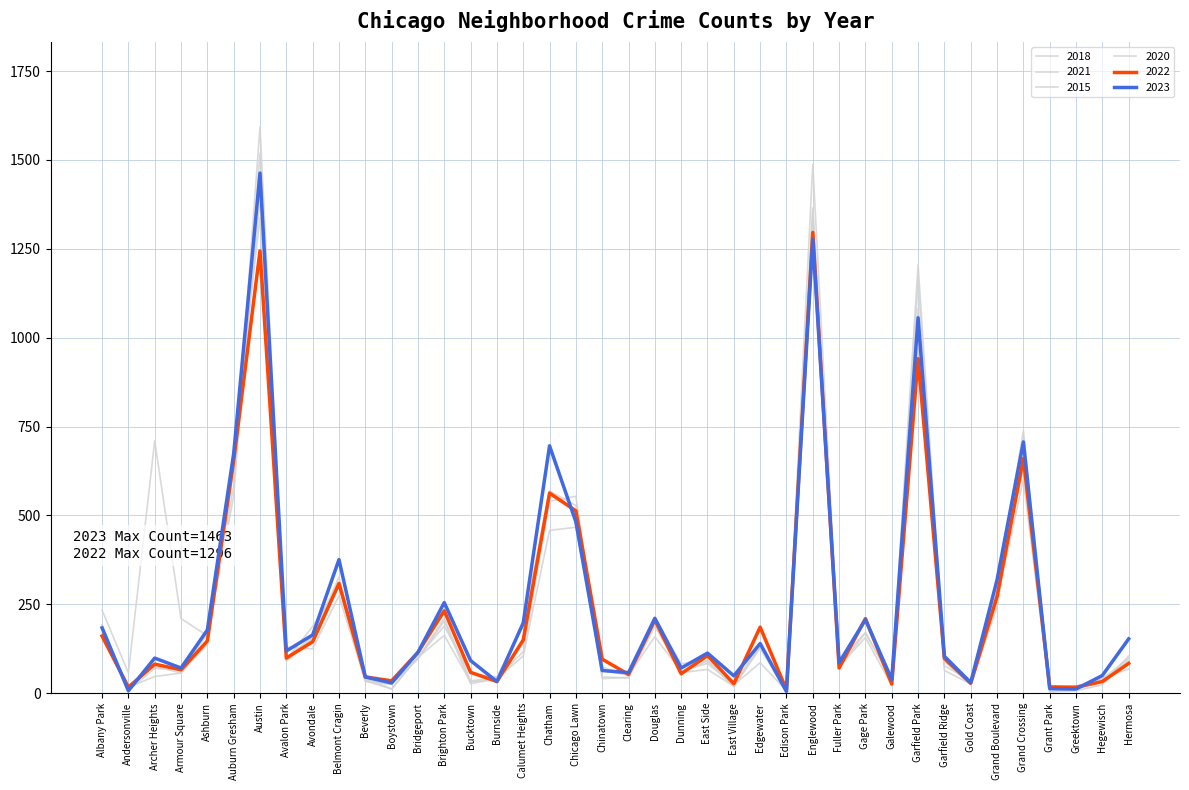

At which label does 2018 first exceed 99?

Albany Park